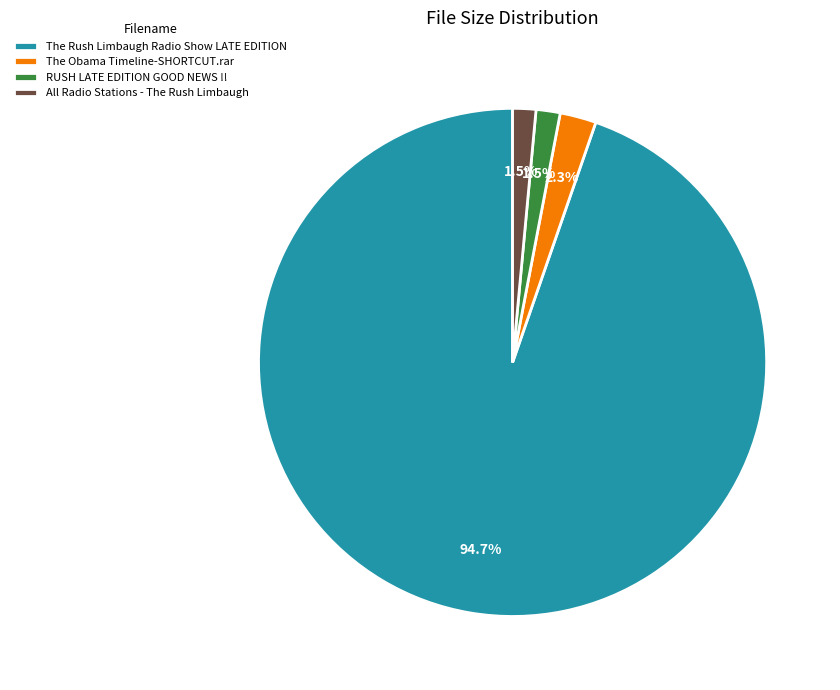

Count the number of slices in the pie.

4